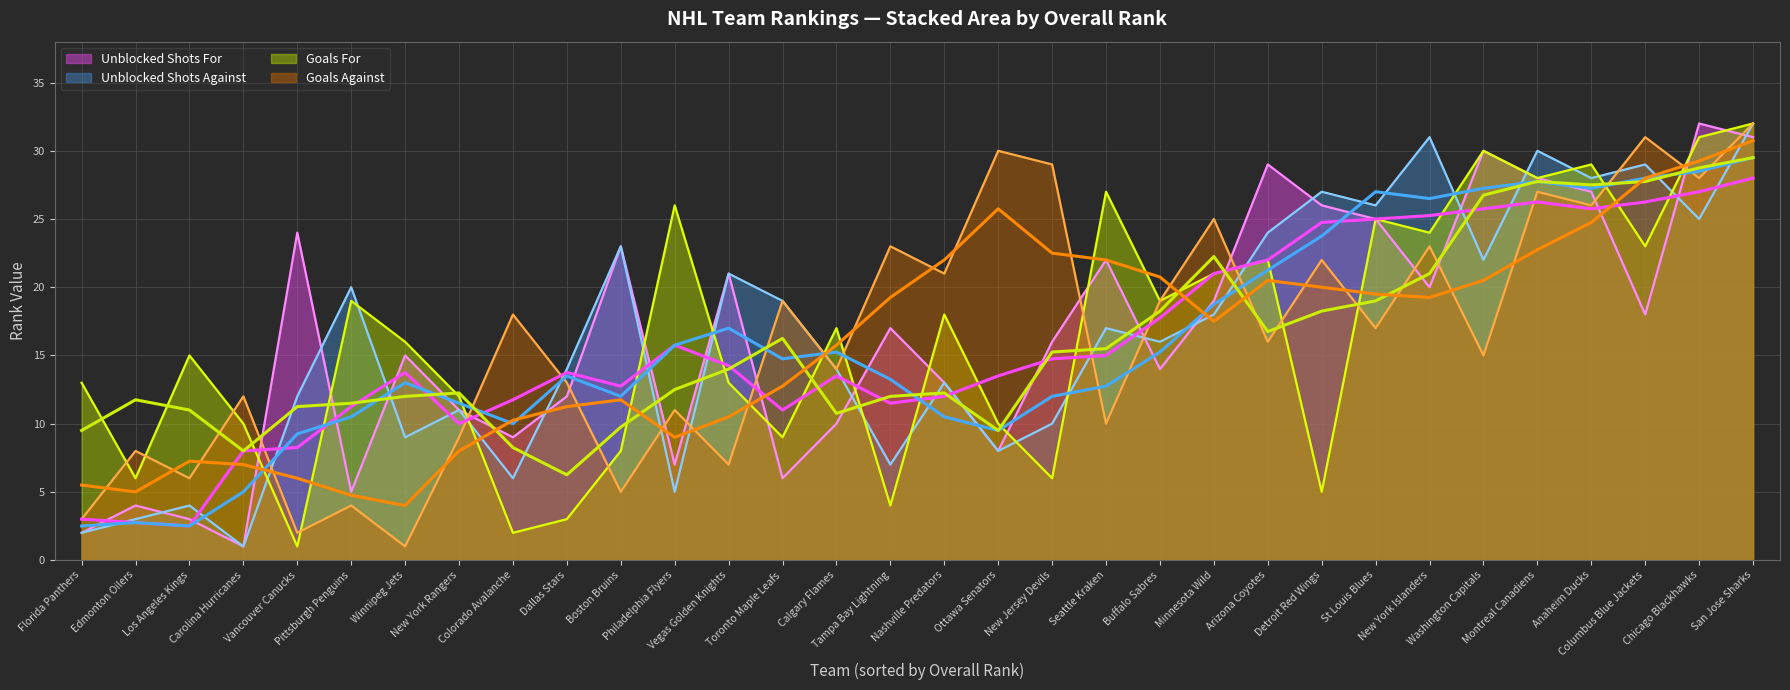

List the series in order of their overall mean, highest first.

Unblocked Shots For, Unblocked Shots Against, Goals Against, Goals For